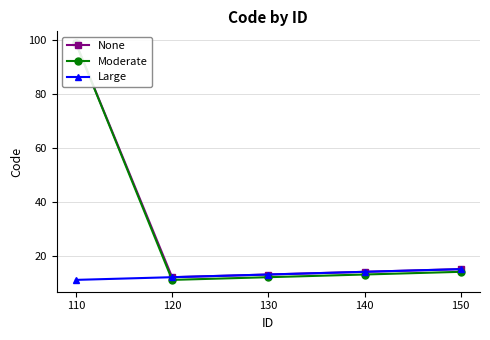

At which category does the chart reach its minimum across all series?

120